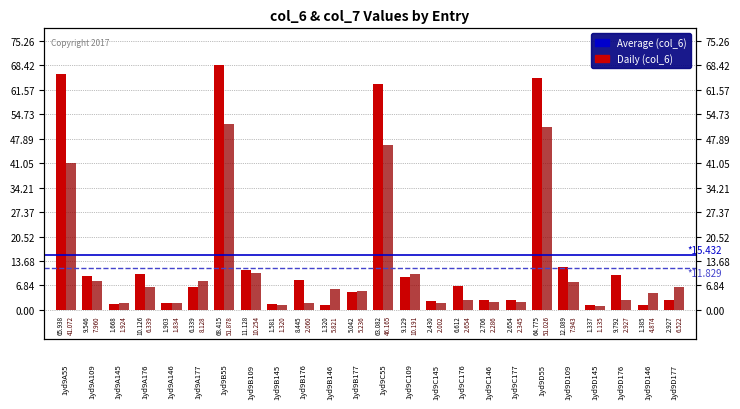

What is the minimum value for col_6?

1.3